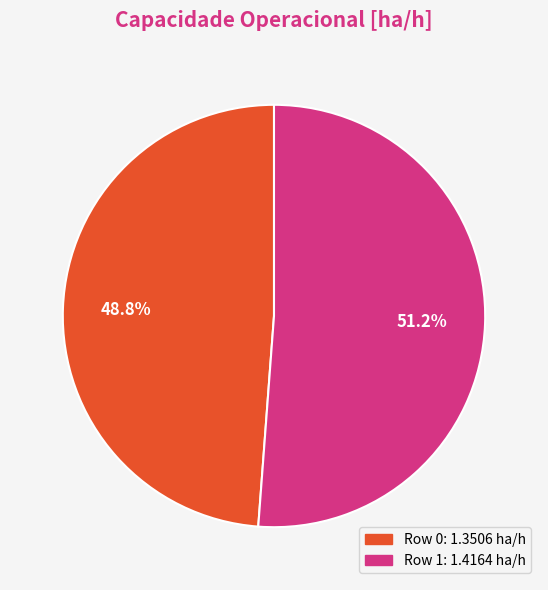

Count the number of slices in the pie.

2